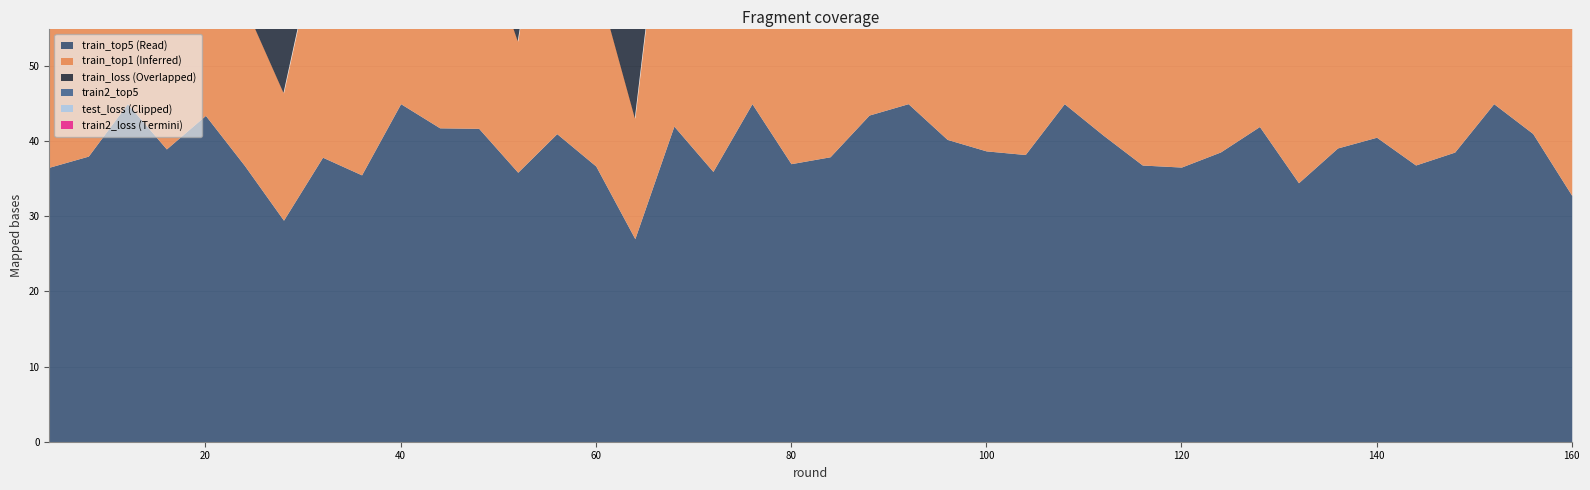

What are all the series names shown in the legend?

train_top1, train2_loss, train2_top5, train_loss, test_loss, train_top5